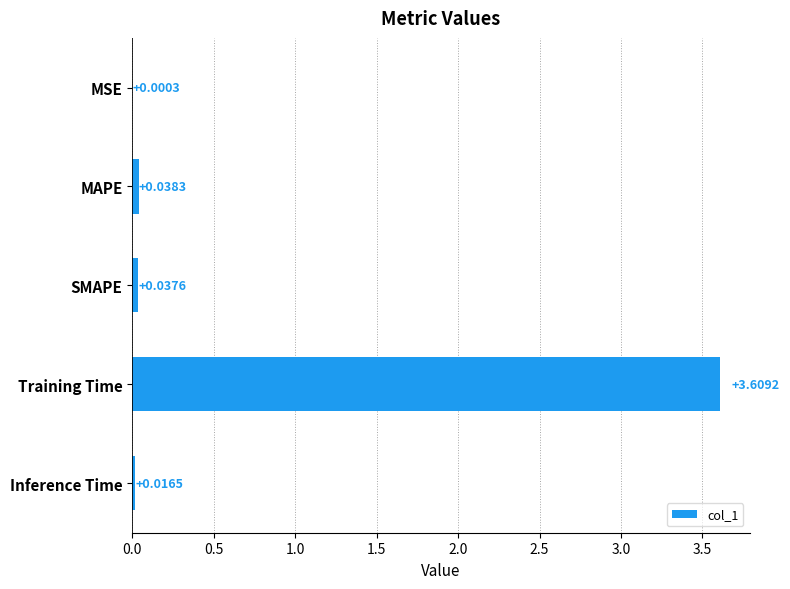

At which label is the value closest to 1?

MAPE